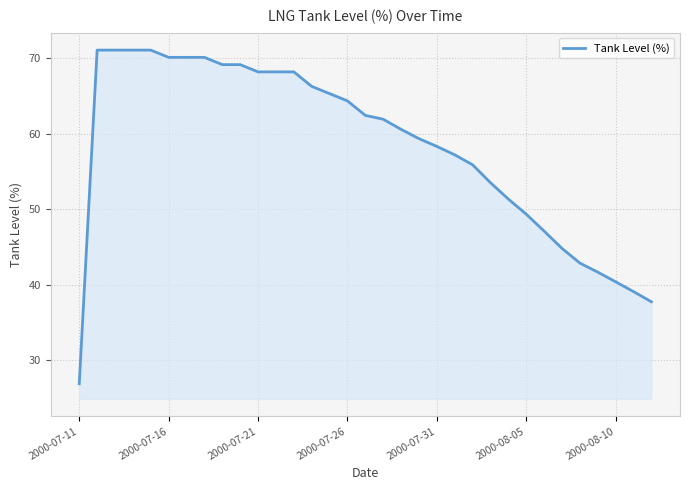

How many lines are shown in the chart?

1